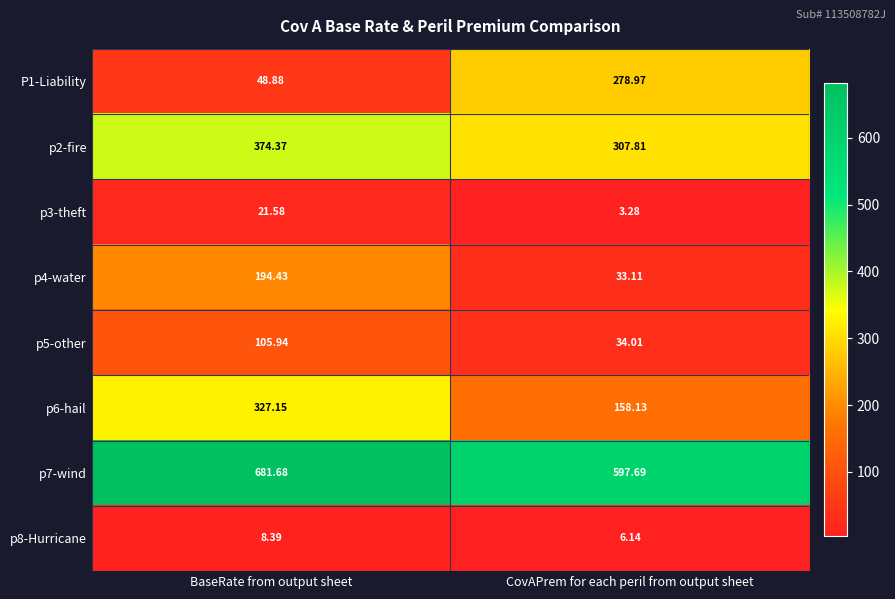

List the labels in order of P1-Liability value, largest first.

CovAPrem for each peril from output sheet, BaseRate from output sheet